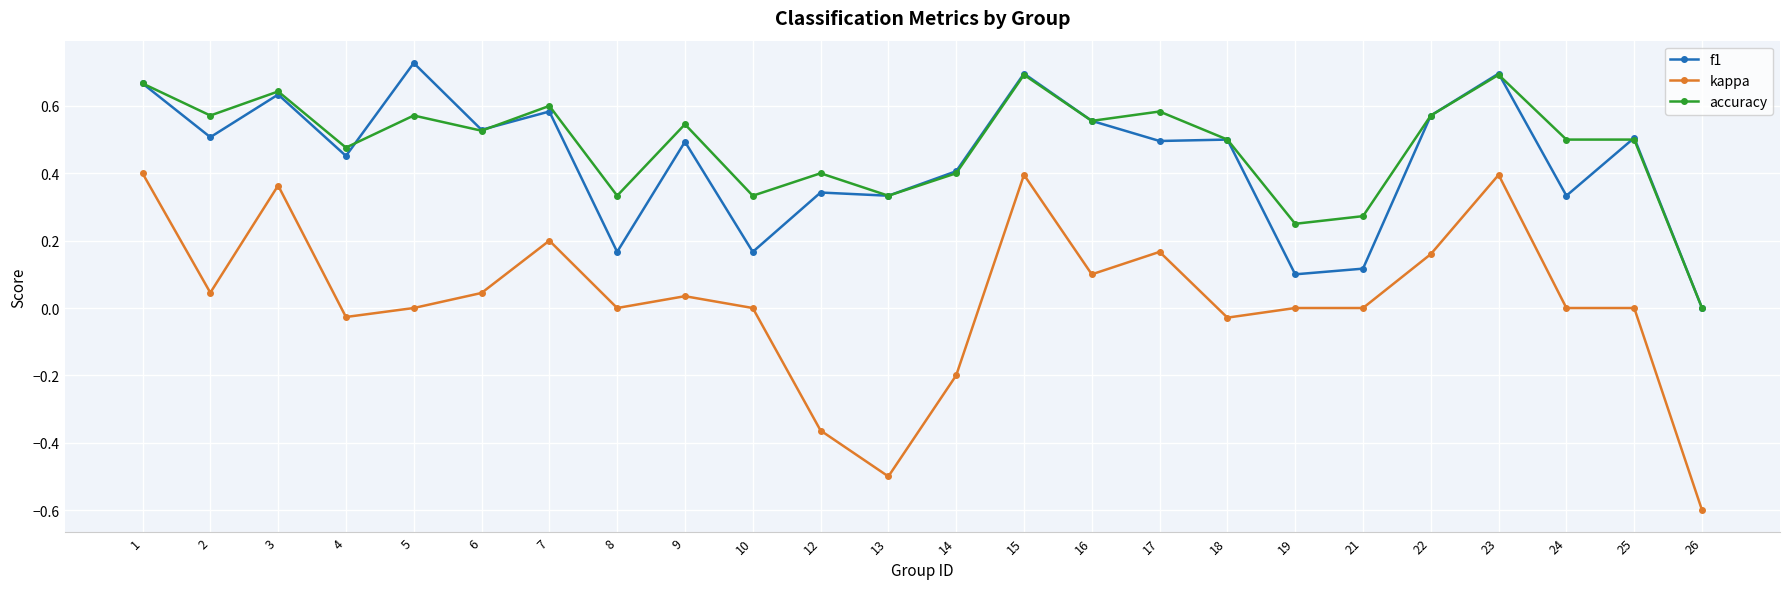

Which series has the largest range (max minus min)?

kappa